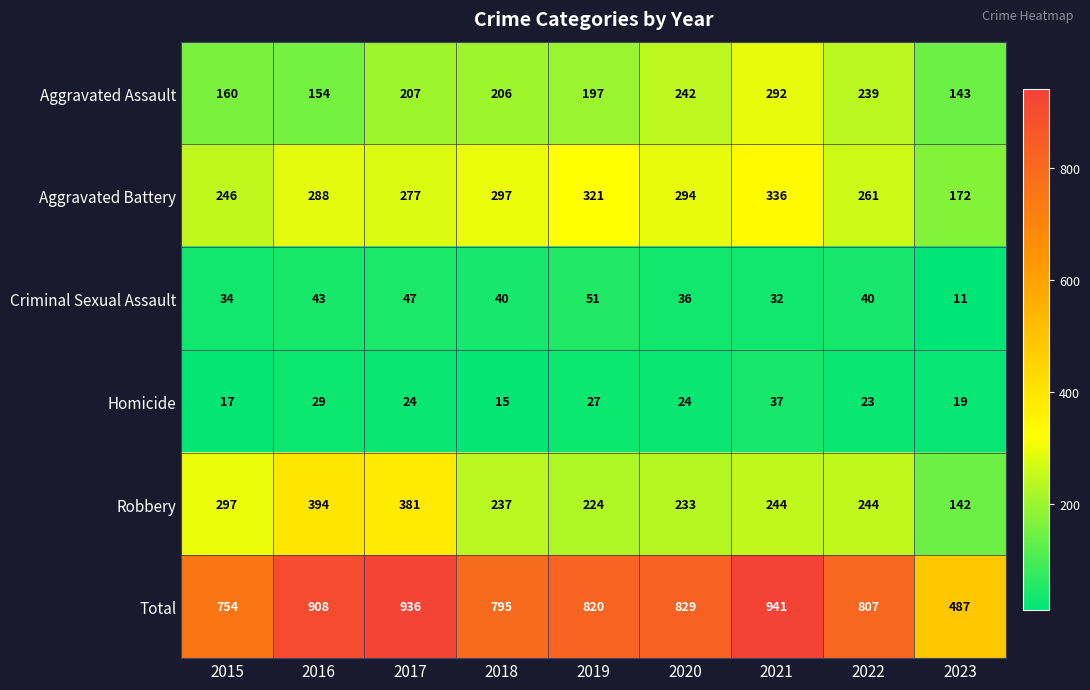

At 2020, list the series in order from largest to smallest.

Total, Aggravated Battery, Aggravated Assault, Robbery, Criminal Sexual Assault, Homicide